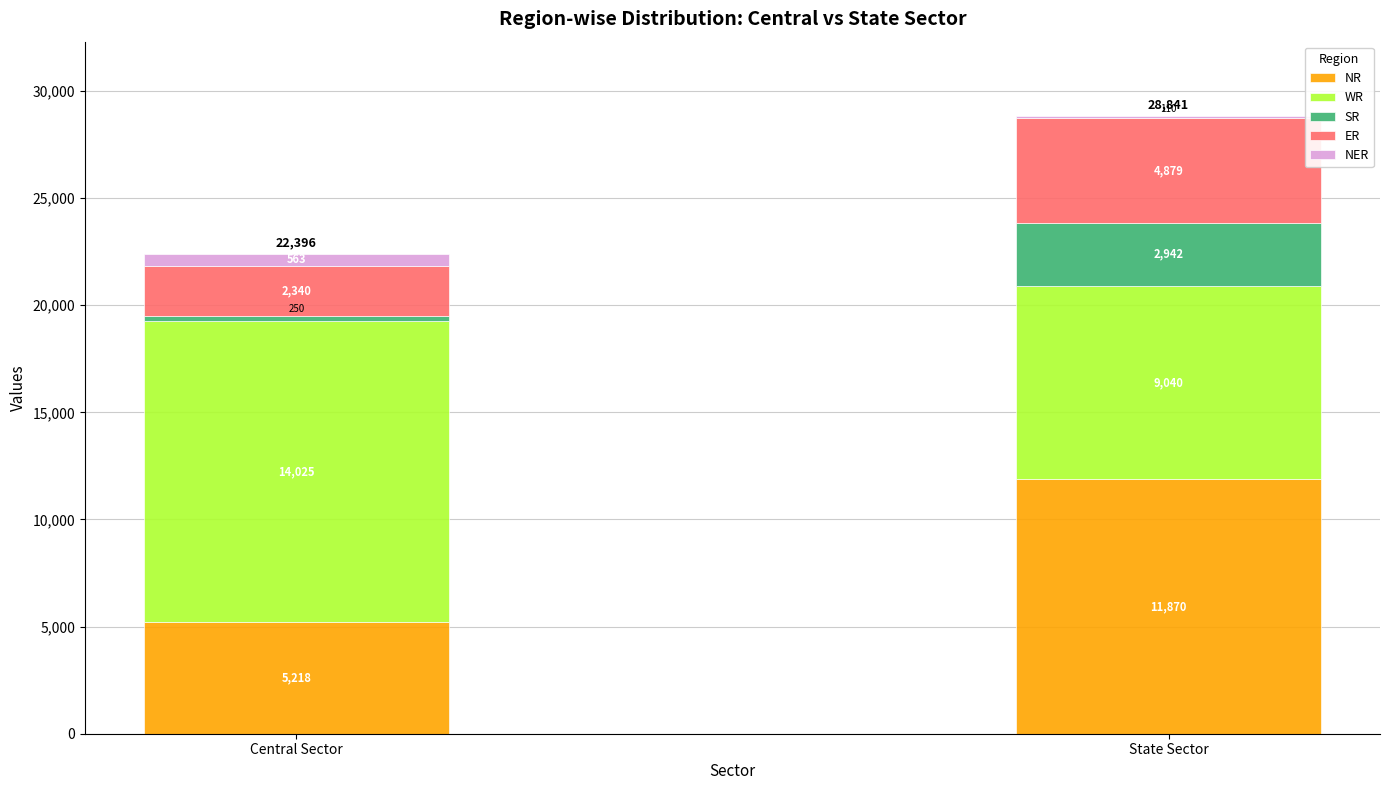

Reading left to right, list the values for the NR series.

Central Sector=5218	State Sector=11870